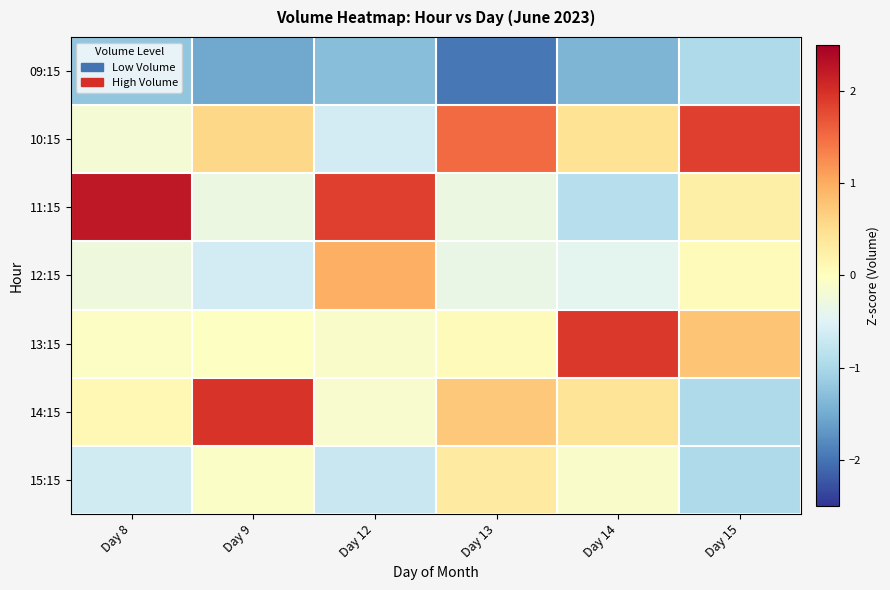

Reading left to right, extract all data points from this chart.

09:15: Day 8=-1.2	Day 9=-1.5	Day 12=-1.3	Day 13=-2.0	Day 14=-1.4	Day 15=-1.0
10:15: Day 8=-0.2	Day 9=0.6	Day 12=-0.6	Day 13=1.5	Day 14=0.4	Day 15=1.9
11:15: Day 8=2.2	Day 9=-0.3	Day 12=1.9	Day 13=-0.3	Day 14=-0.9	Day 15=0.2
12:15: Day 8=-0.3	Day 9=-0.6	Day 12=1.0	Day 13=-0.4	Day 14=-0.4	Day 15=0.0
13:15: Day 8=-0.0	Day 9=-0.0	Day 12=-0.1	Day 13=0.0	Day 14=1.9	Day 15=0.8
14:15: Day 8=0.1	Day 9=2.0	Day 12=-0.1	Day 13=0.7	Day 14=0.4	Day 15=-1.0
15:15: Day 8=-0.6	Day 9=-0.1	Day 12=-0.7	Day 13=0.3	Day 14=-0.1	Day 15=-1.0